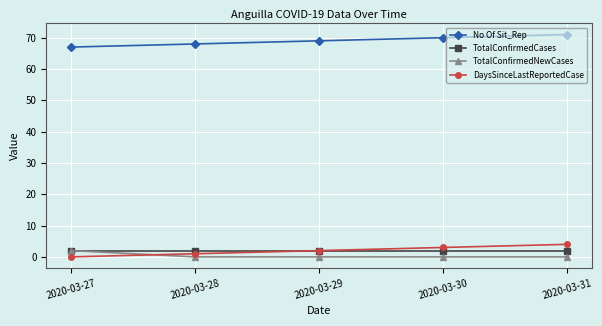

What is the minimum value for No Of Sit_Rep?

67